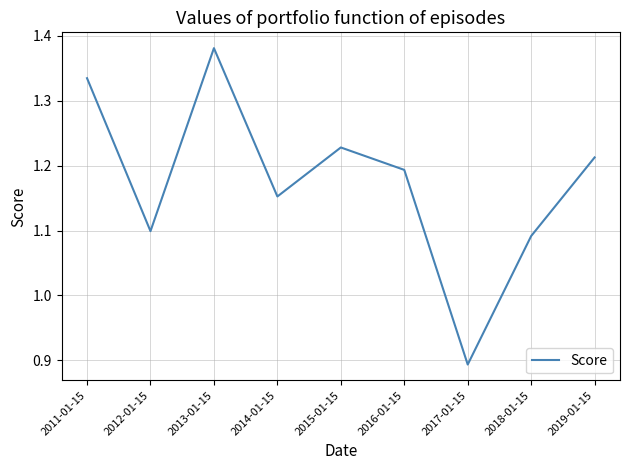

Where is the data nearest to the value 1?

2018-01-15